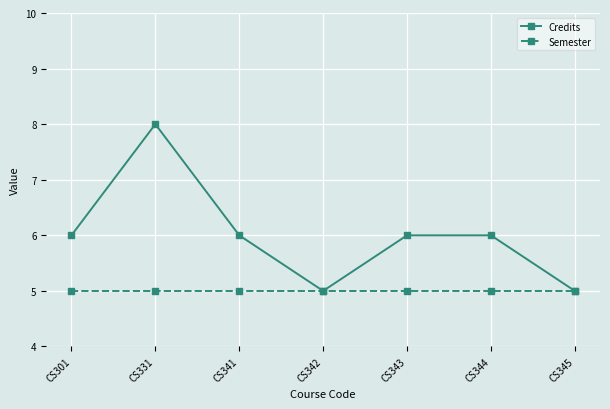

Where is the first local minimum for Credits?

CS342